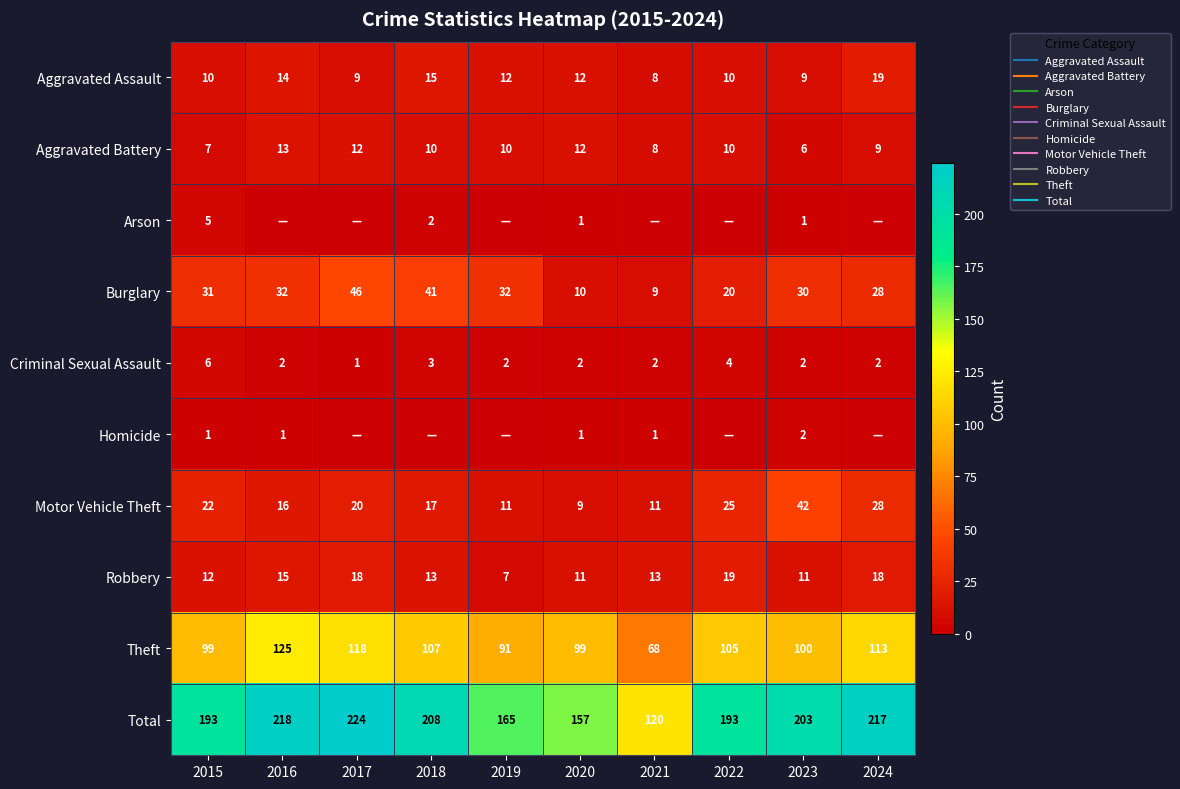

Rank the categories by Total value from lowest to highest.

2021, 2020, 2019, 2015, 2022, 2023, 2018, 2024, 2016, 2017